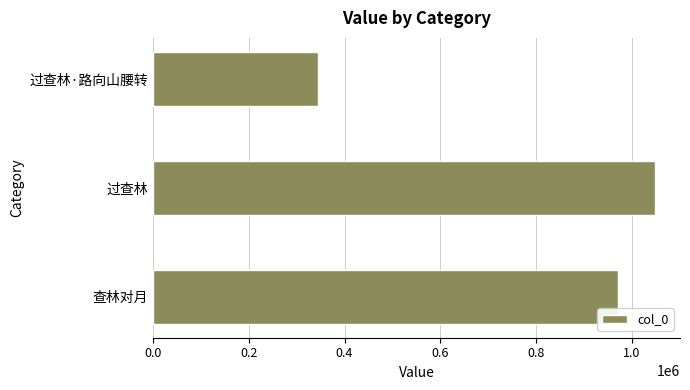

How many bars are there in total?

3